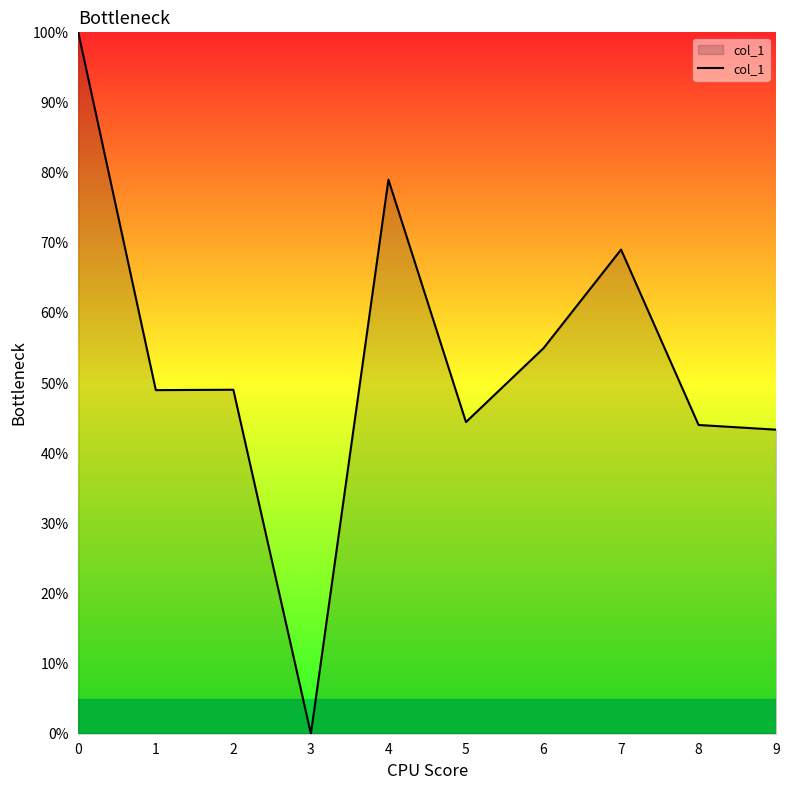

How many categories are shown in the chart?

10